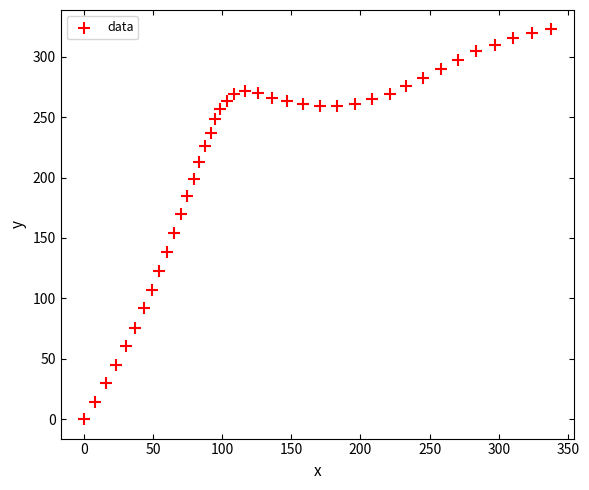

What is the range of X values (max minus min)?

337.9